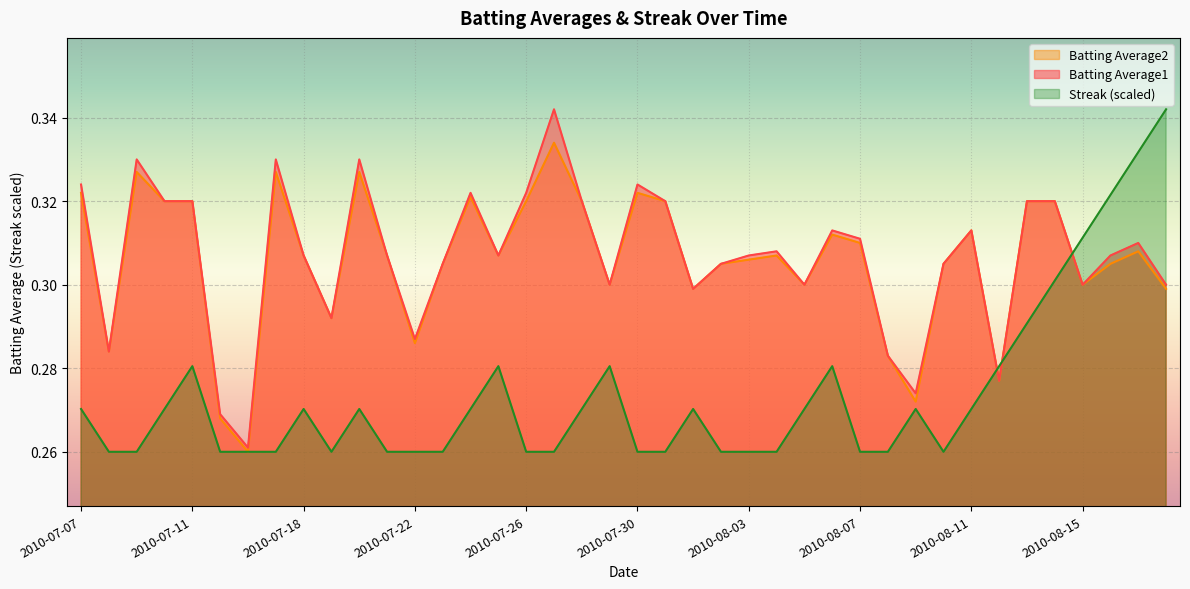

Reading right to left, what are all the values shown in this chart?

Batting Average1: 2010-08-18=0.3	2010-08-17=0.3	2010-08-16=0.3	2010-08-15=0.3	2010-08-14=0.3	2010-08-13=0.3	2010-08-12=0.3	2010-08-11=0.3	2010-08-10=0.3	2010-08-09=0.3	2010-08-08=0.3	2010-08-07=0.3	2010-08-06=0.3	2010-08-05=0.3	2010-08-04=0.3	2010-08-03=0.3	2010-08-02=0.3	2010-08-01=0.3	2010-07-31=0.3	2010-07-30=0.3	2010-07-29=0.3	2010-07-28=0.3	2010-07-27=0.3	2010-07-26=0.3	2010-07-25=0.3	2010-07-24=0.3	2010-07-23=0.3	2010-07-22=0.3	2010-07-21=0.3	2010-07-20=0.3	2010-07-19=0.3	2010-07-18=0.3	2010-07-17=0.3	2010-07-16=0.3	2010-07-15=0.3	2010-07-11=0.3	2010-07-10=0.3	2010-07-09=0.3	2010-07-08=0.3	2010-07-07=0.3
Batting Average2: 2010-08-18=0.3	2010-08-17=0.3	2010-08-16=0.3	2010-08-15=0.3	2010-08-14=0.3	2010-08-13=0.3	2010-08-12=0.3	2010-08-11=0.3	2010-08-10=0.3	2010-08-09=0.3	2010-08-08=0.3	2010-08-07=0.3	2010-08-06=0.3	2010-08-05=0.3	2010-08-04=0.3	2010-08-03=0.3	2010-08-02=0.3	2010-08-01=0.3	2010-07-31=0.3	2010-07-30=0.3	2010-07-29=0.3	2010-07-28=0.3	2010-07-27=0.3	2010-07-26=0.3	2010-07-25=0.3	2010-07-24=0.3	2010-07-23=0.3	2010-07-22=0.3	2010-07-21=0.3	2010-07-20=0.3	2010-07-19=0.3	2010-07-18=0.3	2010-07-17=0.3	2010-07-16=0.3	2010-07-15=0.3	2010-07-11=0.3	2010-07-10=0.3	2010-07-09=0.3	2010-07-08=0.3	2010-07-07=0.3
Streak: 2010-08-18=0.3	2010-08-17=0.3	2010-08-16=0.3	2010-08-15=0.3	2010-08-14=0.3	2010-08-13=0.3	2010-08-12=0.3	2010-08-11=0.3	2010-08-10=0.3	2010-08-09=0.3	2010-08-08=0.3	2010-08-07=0.3	2010-08-06=0.3	2010-08-05=0.3	2010-08-04=0.3	2010-08-03=0.3	2010-08-02=0.3	2010-08-01=0.3	2010-07-31=0.3	2010-07-30=0.3	2010-07-29=0.3	2010-07-28=0.3	2010-07-27=0.3	2010-07-26=0.3	2010-07-25=0.3	2010-07-24=0.3	2010-07-23=0.3	2010-07-22=0.3	2010-07-21=0.3	2010-07-20=0.3	2010-07-19=0.3	2010-07-18=0.3	2010-07-17=0.3	2010-07-16=0.3	2010-07-15=0.3	2010-07-11=0.3	2010-07-10=0.3	2010-07-09=0.3	2010-07-08=0.3	2010-07-07=0.3